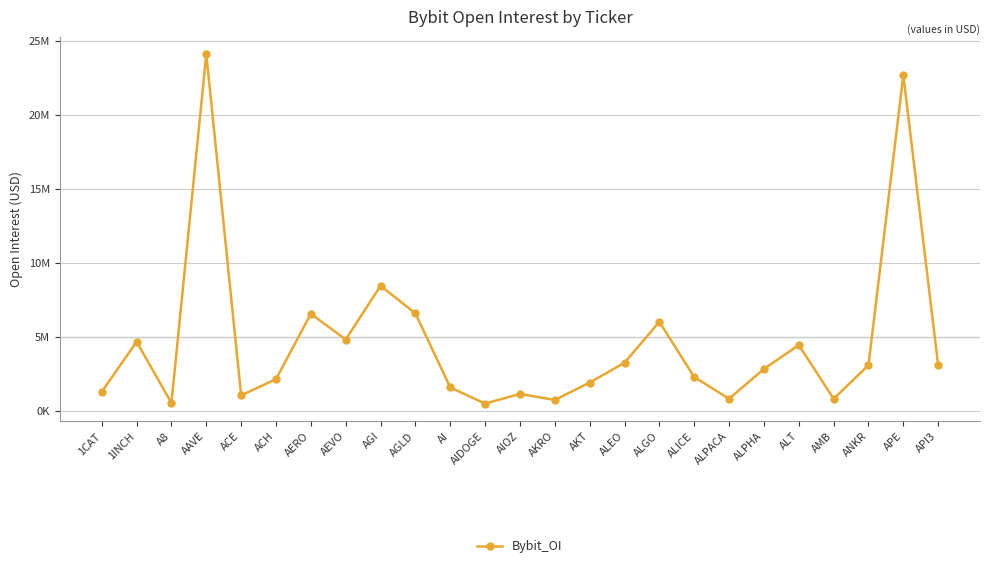

Reading left to right, what are all the values shown in this chart?

1307537	4686401	554348	24099512	1070218	2158428	6574109	4834601	8464606	6598313	1605022	511581	1166565	757797	1931233	3271702	6030795	2304332	840464	2845693	4465502	835617	3103029	22687869	3087257